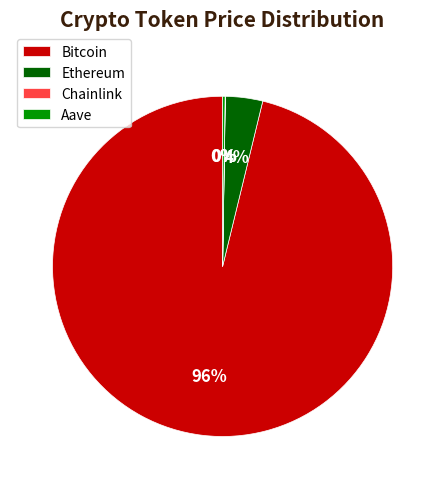

To the nearest percent, what is the combined percentage of Bitcoin and Ethereum?

100%